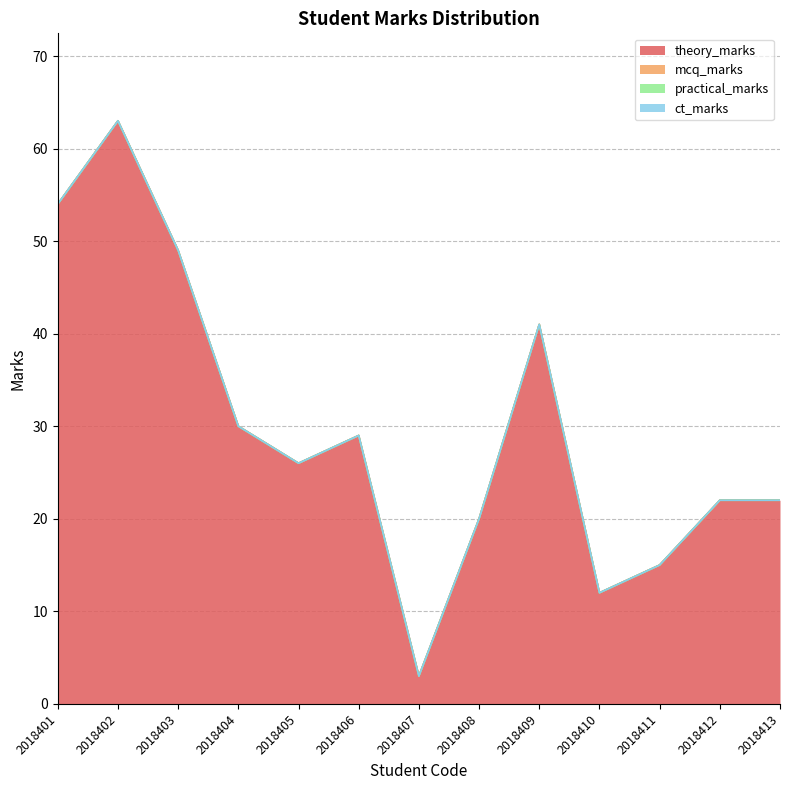

Which series has the largest range (max minus min)?

theory_marks